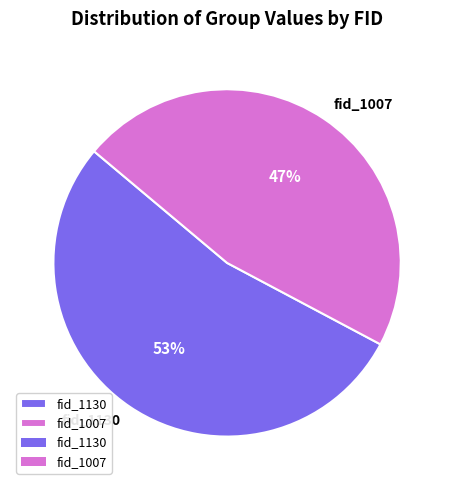

To the nearest percent, what is the average slice percentage?

50%